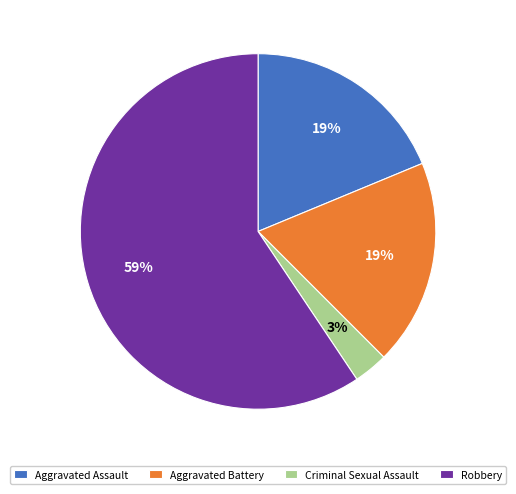

To the nearest percent, what percentage of the pie is Aggravated Assault?

19%